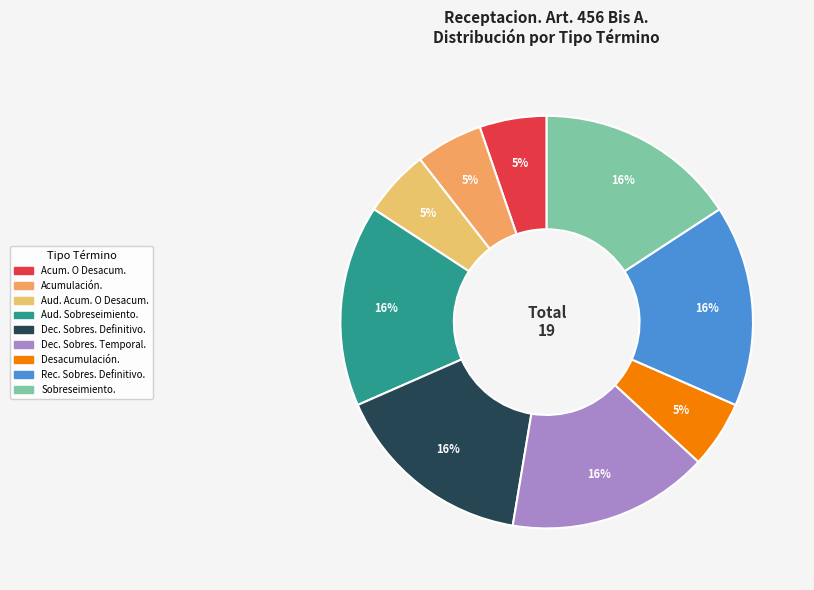

How many segments does this pie chart have?

9